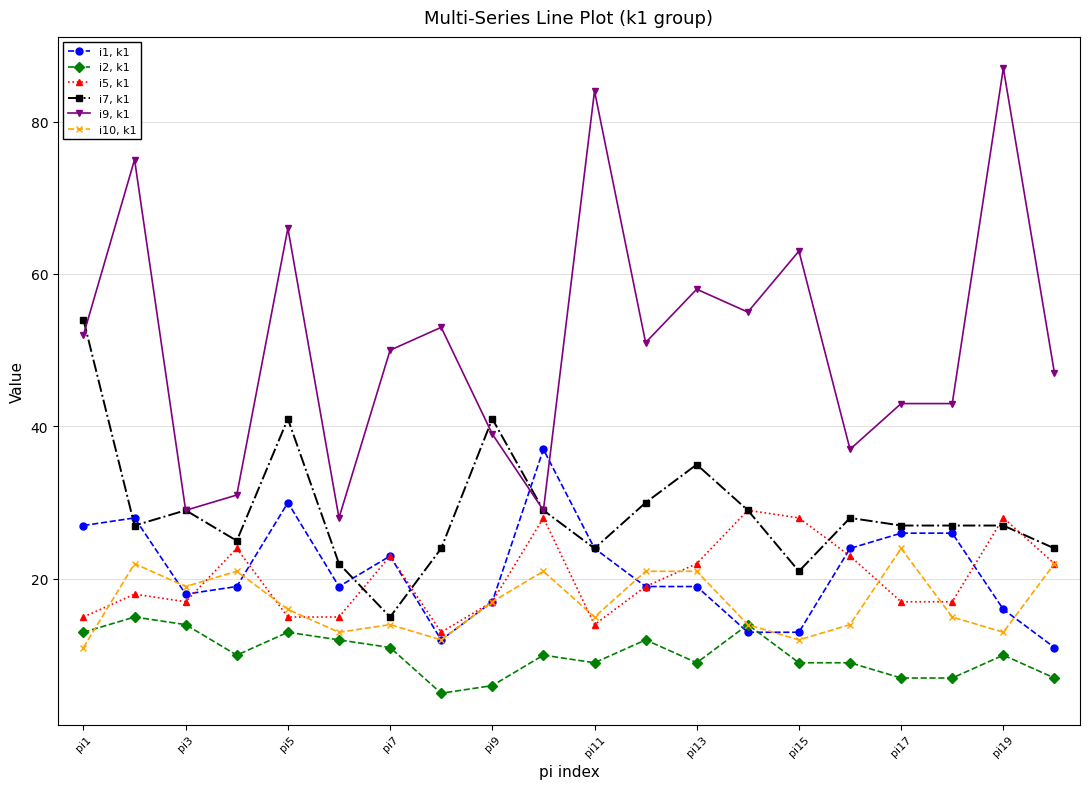

True or false: i9, k1 has more than 0 points higher than both neighbors.

True